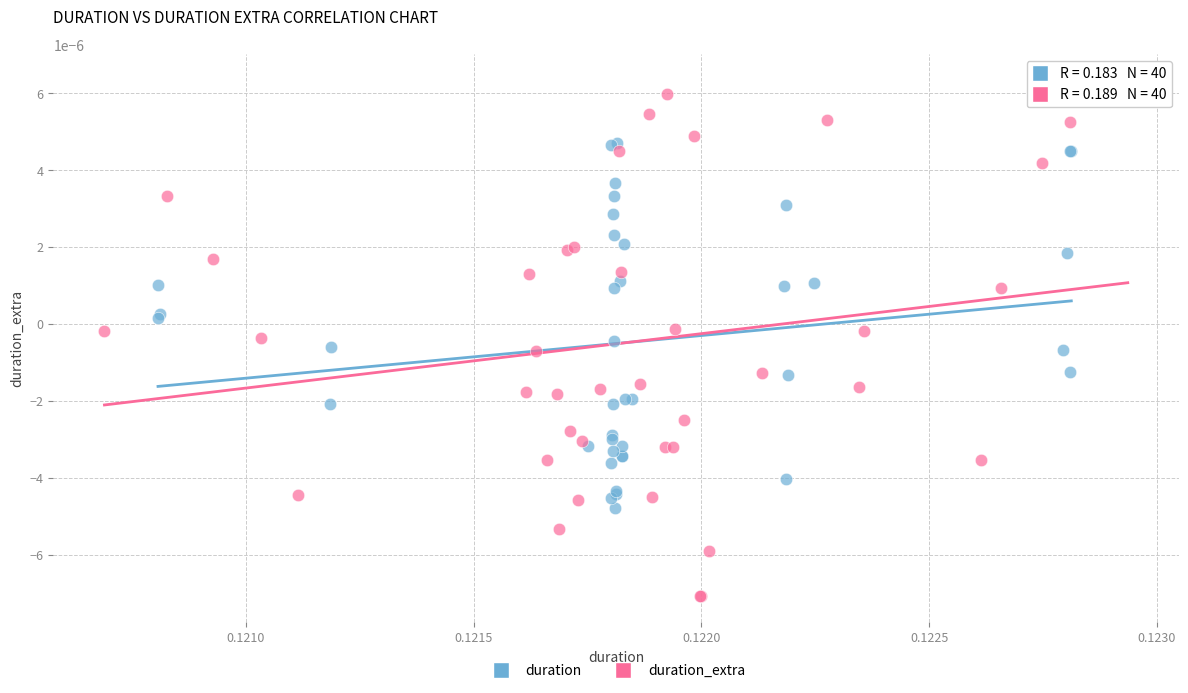

Which series has the widest spread of Y values?

duration_extra